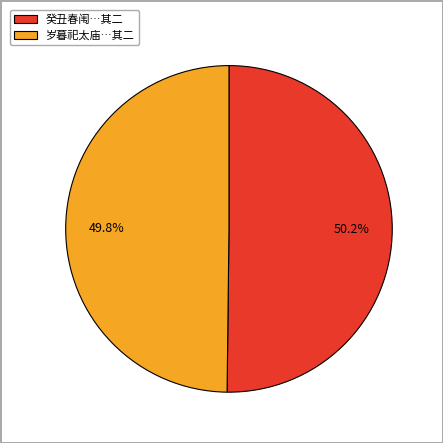

What is the total percentage of 癸丑春闱…其二 and 岁暮祀太庙…其二?

100.0%